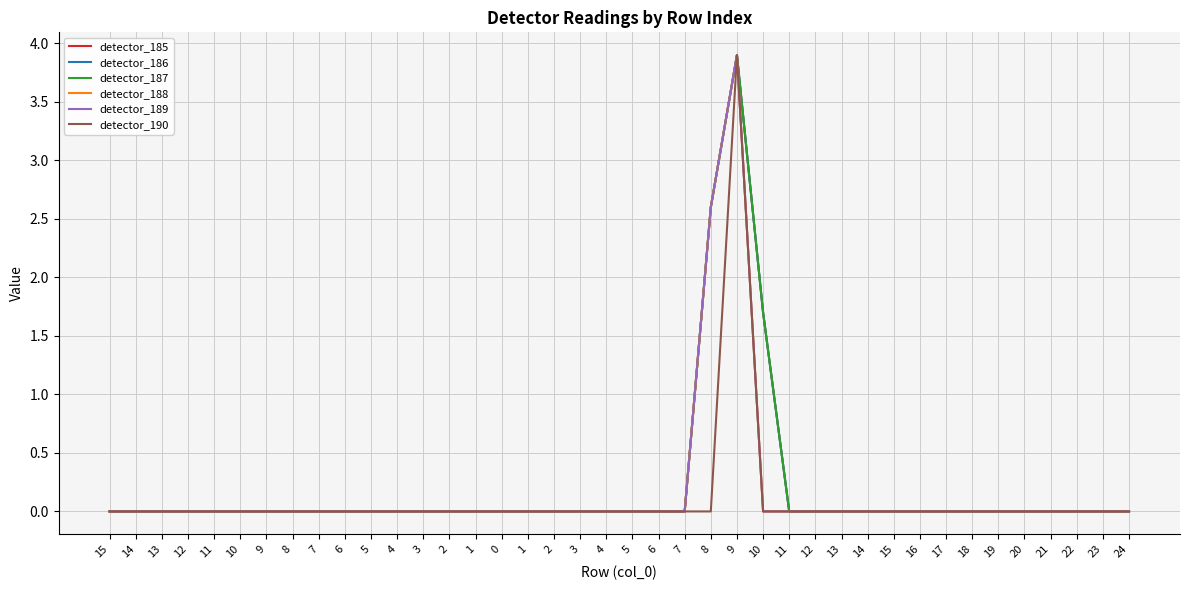

What is the label of the 17th point from the left?

1